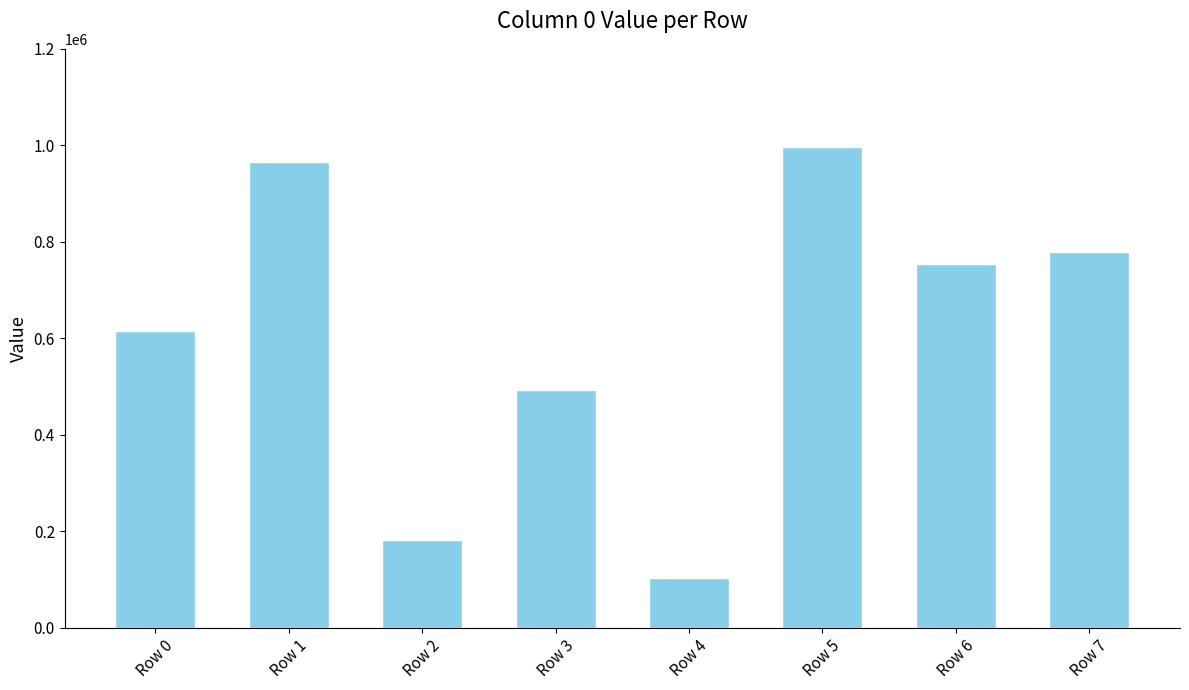

How many bars are there in total?

8